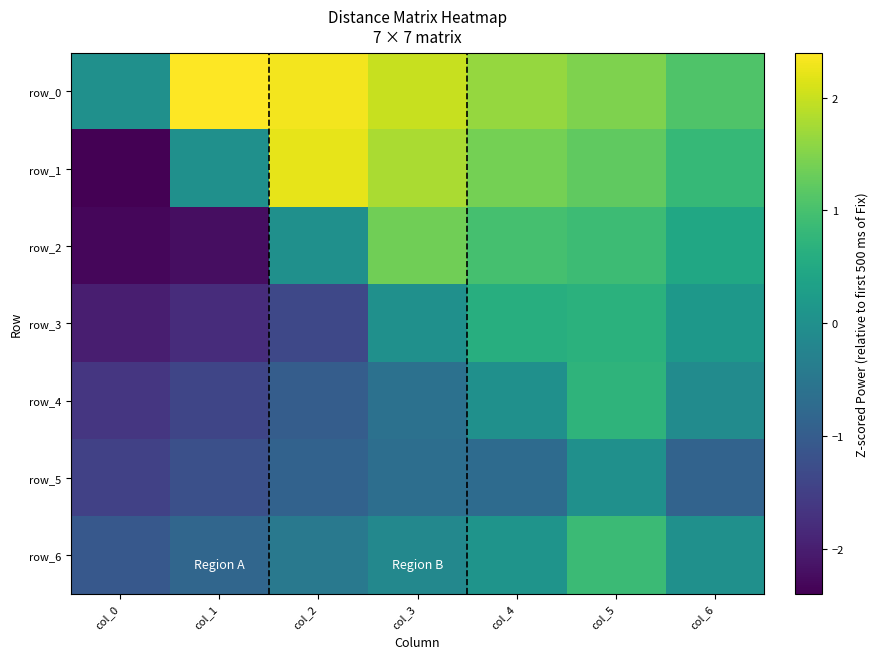

Which series has the widest spread of values?

row_1